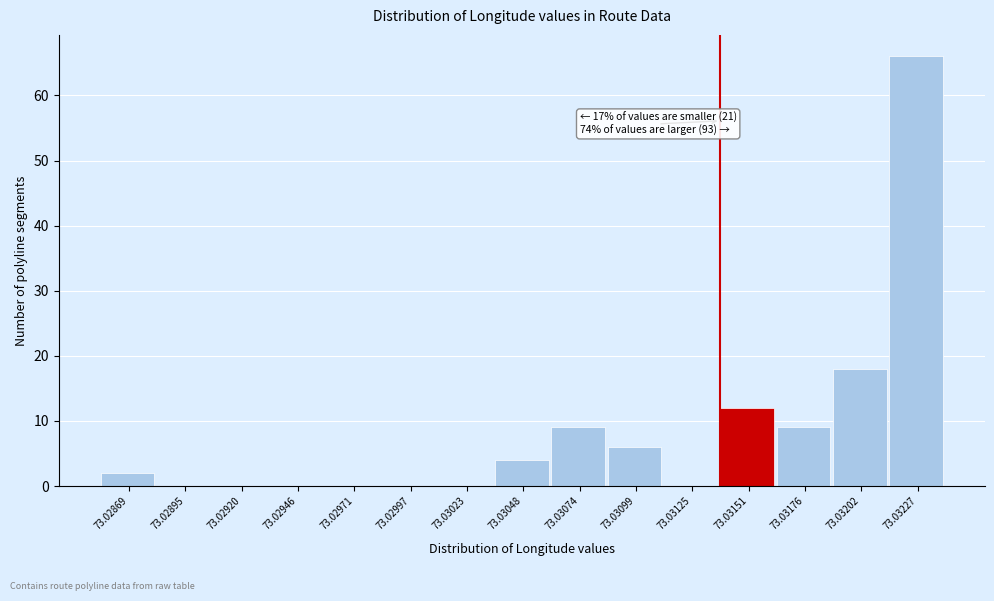

Reading left to right, extract all data points from this chart.

73.02869=2	73.02895=0	73.02920=0	73.02946=0	73.02971=0	73.02997=0	73.03023=0	73.03048=4	73.03074=9	73.03099=6	73.03125=0	73.03151=12	73.03176=9	73.03202=18	73.03227=66